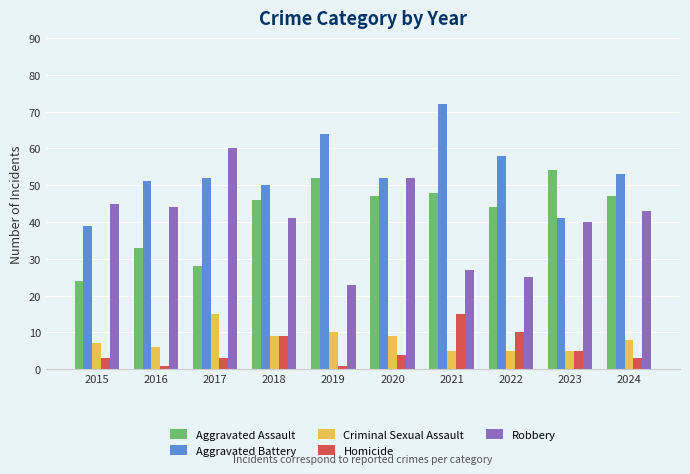

What is the sum of all Aggravated Assault values?

423